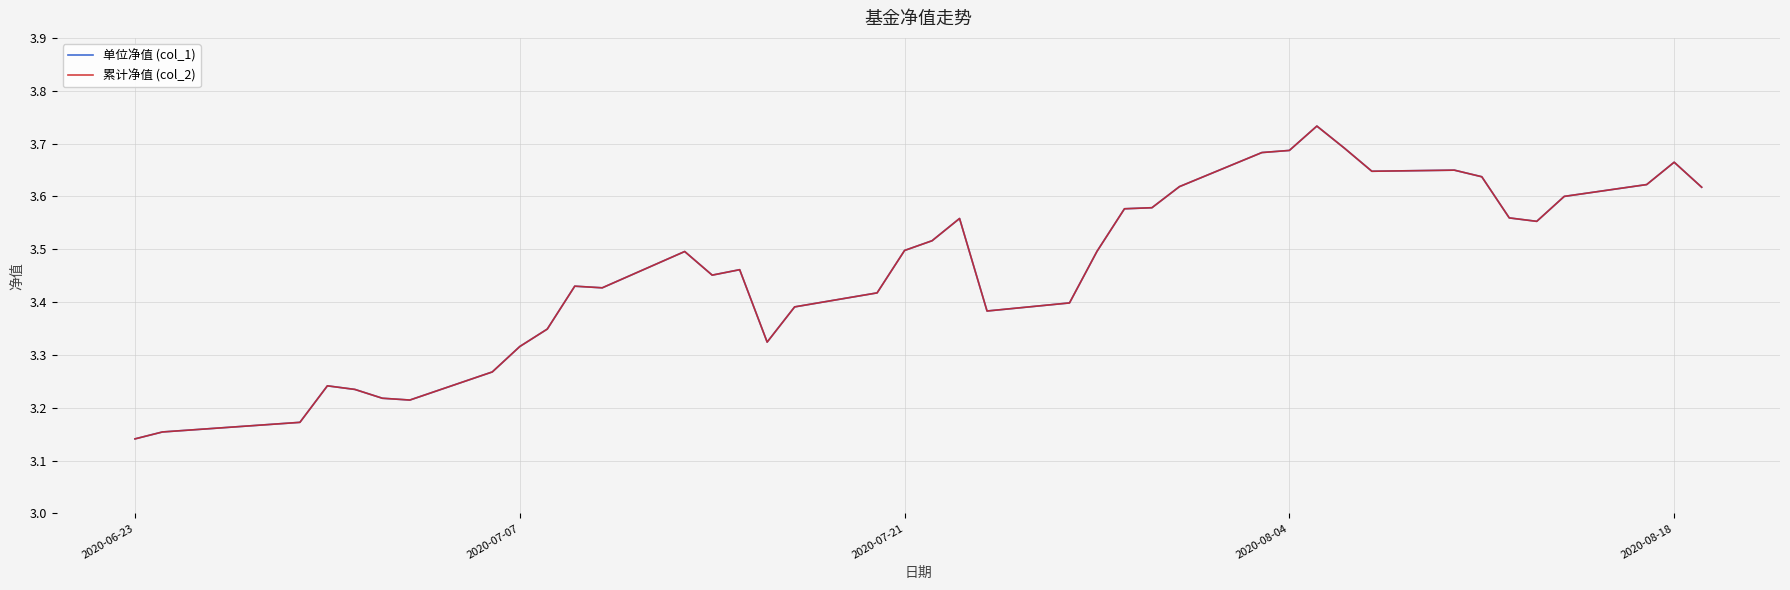

Is this an area chart (filled region under the line)?

No